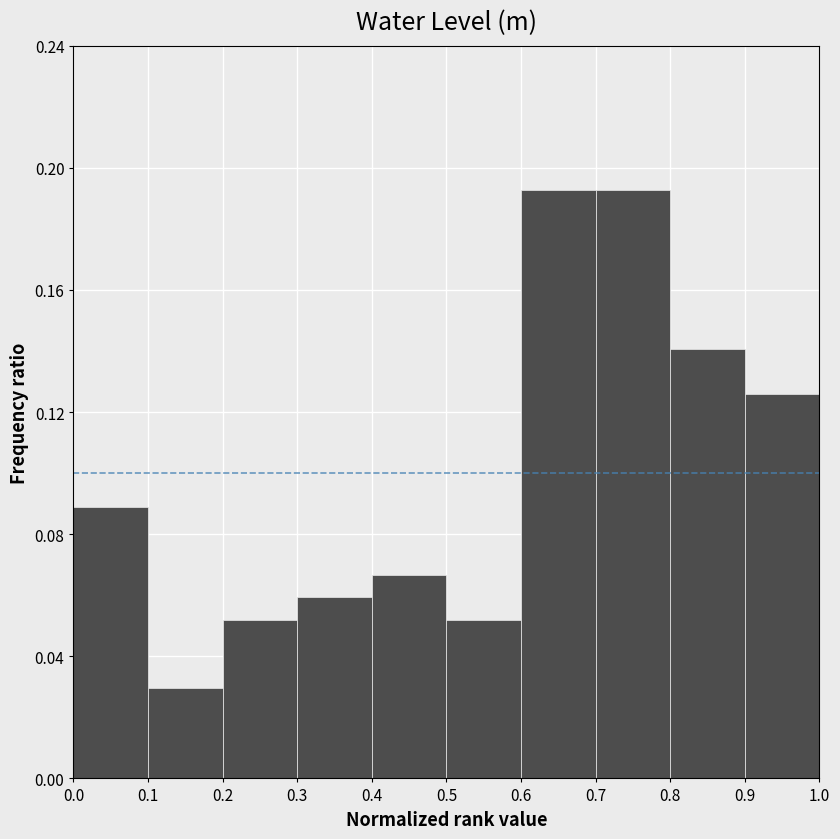

Reading left to right, transcribe this chart: for each bar, give the range it covers on the x-axis and its height. The values are not printed on the chart, so give them approximately, as read against the axis.

0.0 to 0.1: 0.090
0.1 to 0.2: 0.030
0.2 to 0.3: 0.050
0.3 to 0.4: 0.060
0.4 to 0.5: 0.065
0.5 to 0.6: 0.050
0.6 to 0.7: 0.195
0.7 to 0.8: 0.195
0.8 to 0.9: 0.140
0.9 to 1.0: 0.125